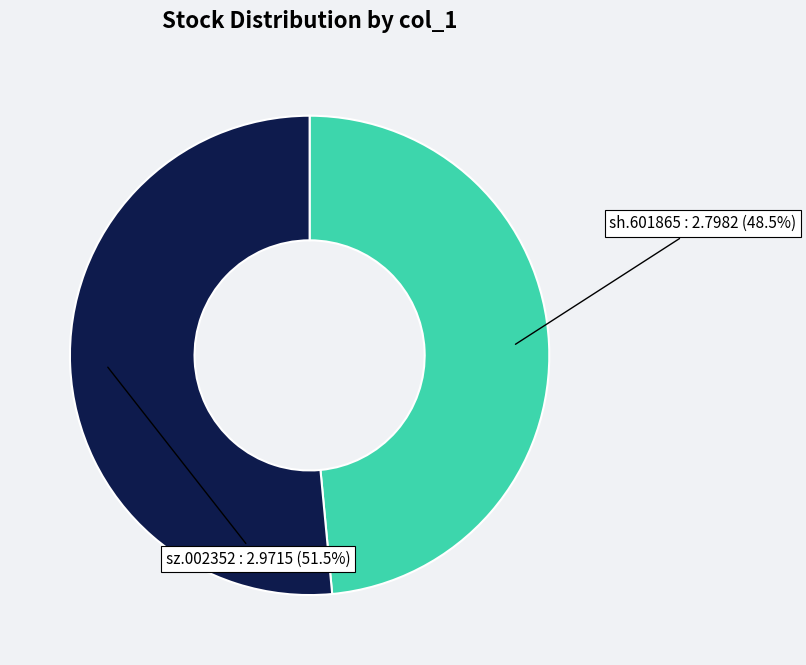

Is there a majority slice in this chart?

Yes